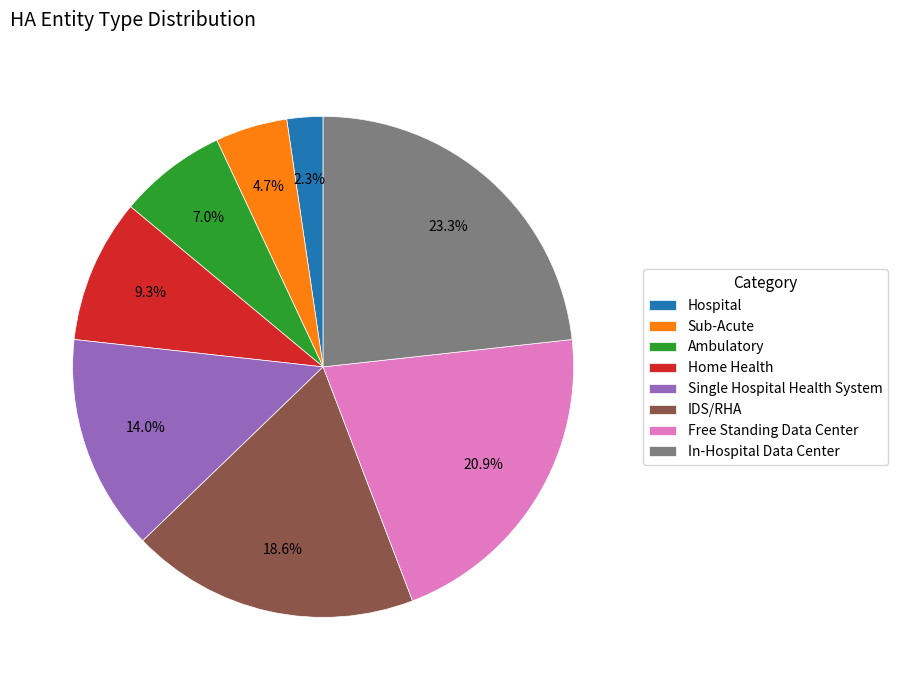

How many segments does this pie chart have?

8